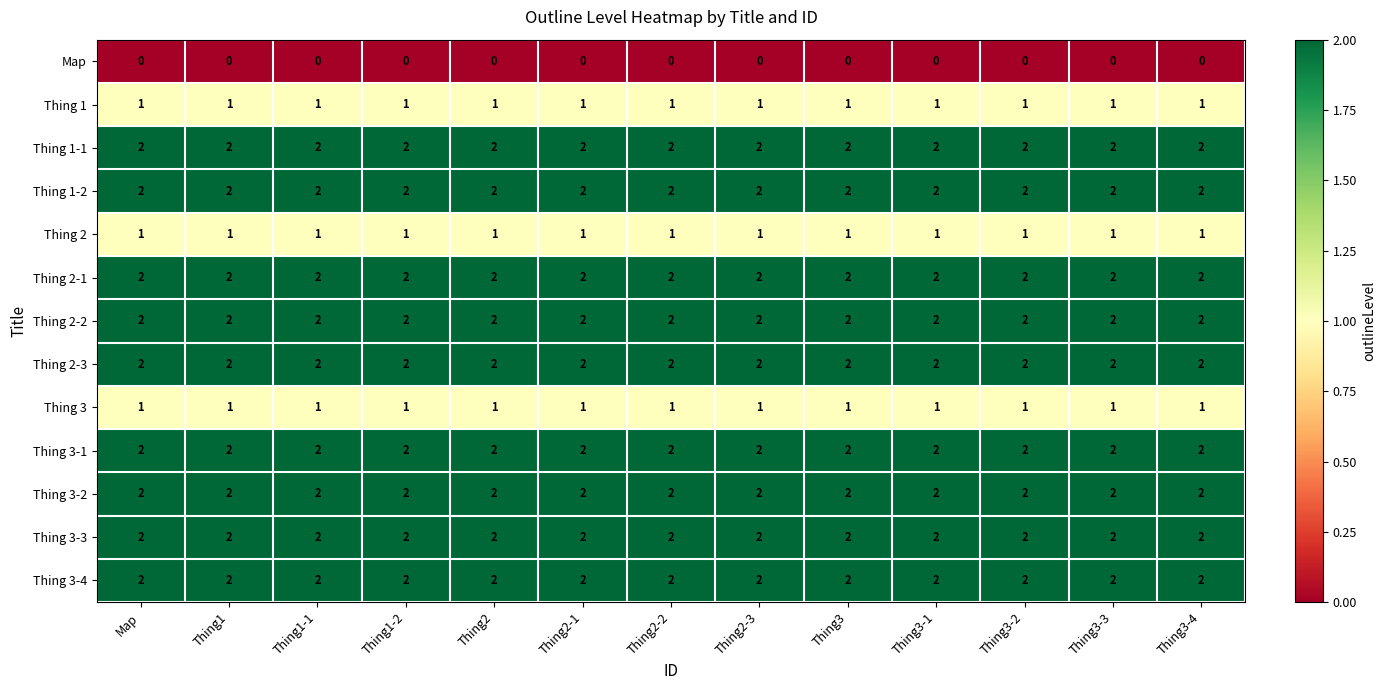

Is it true that Thing 2 equals 1 at Thing3-3?

True